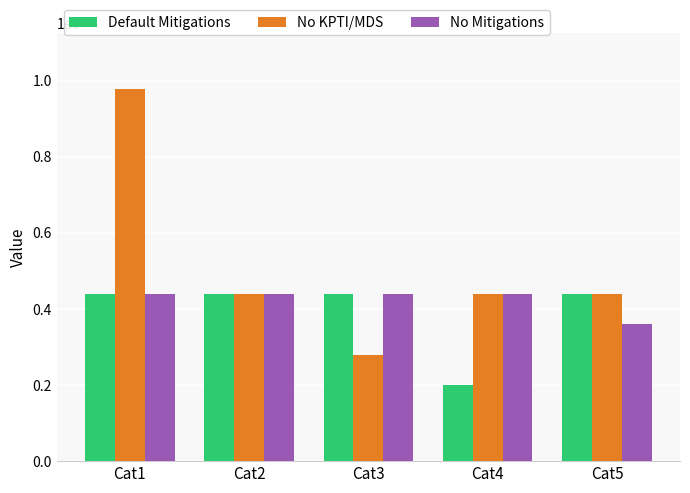

What is the value of the No Mitigations bar at the 5th from the left?

359764